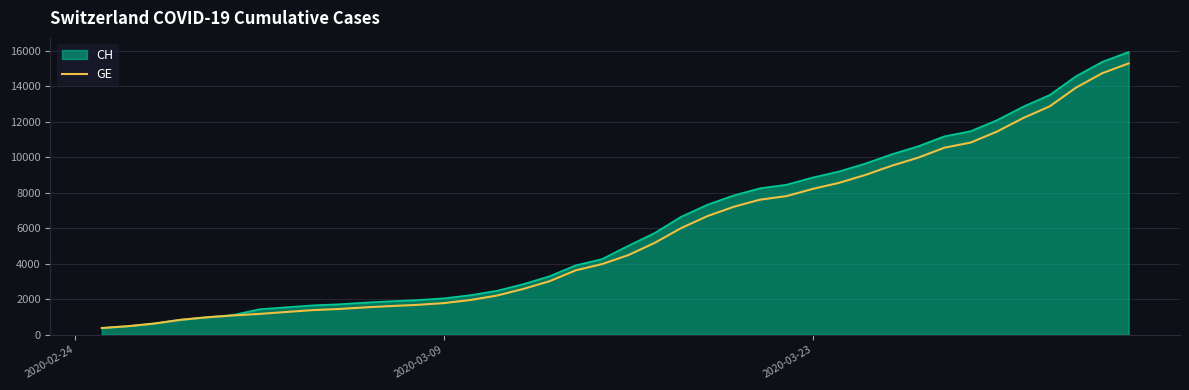

Which series has the largest range (max minus min)?

CH